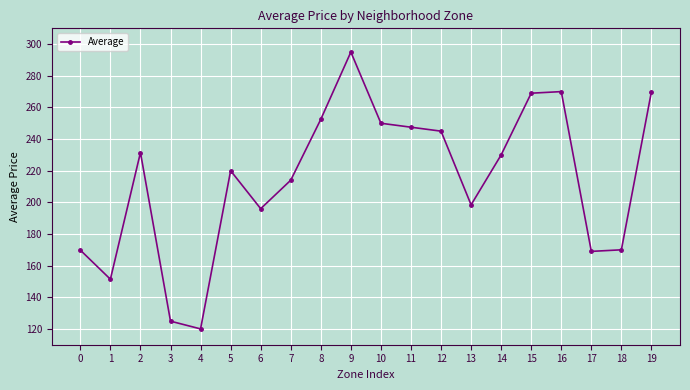

Does the chart have visible grid lines?

Yes